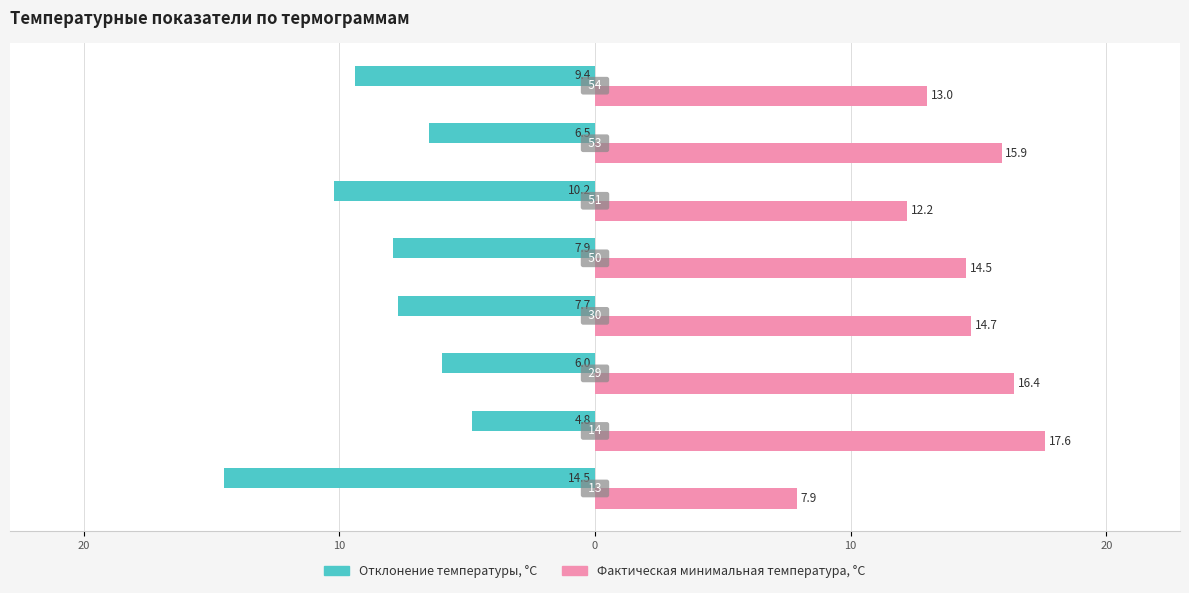

Reading left to right, transcribe all the data shown in this chart.

Отклонение температуры, °С: -14.5	-4.8	-6.0	-7.7	-7.9	-10.2	-6.5	-9.4
Фактическая минимальная температура, °С: 7.9	17.6	16.4	14.7	14.5	12.2	15.9	13.0